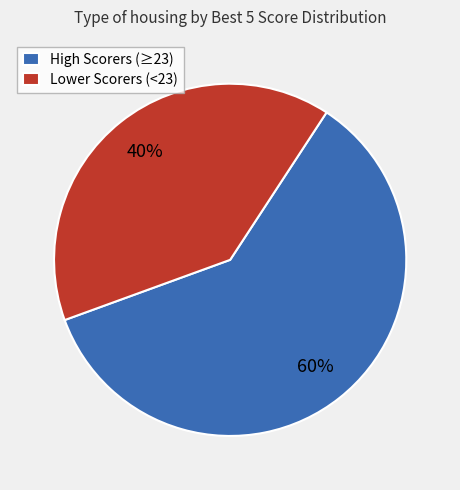

Between High Scorers (≥23) and Lower Scorers (<23), which is larger?

High Scorers (≥23)